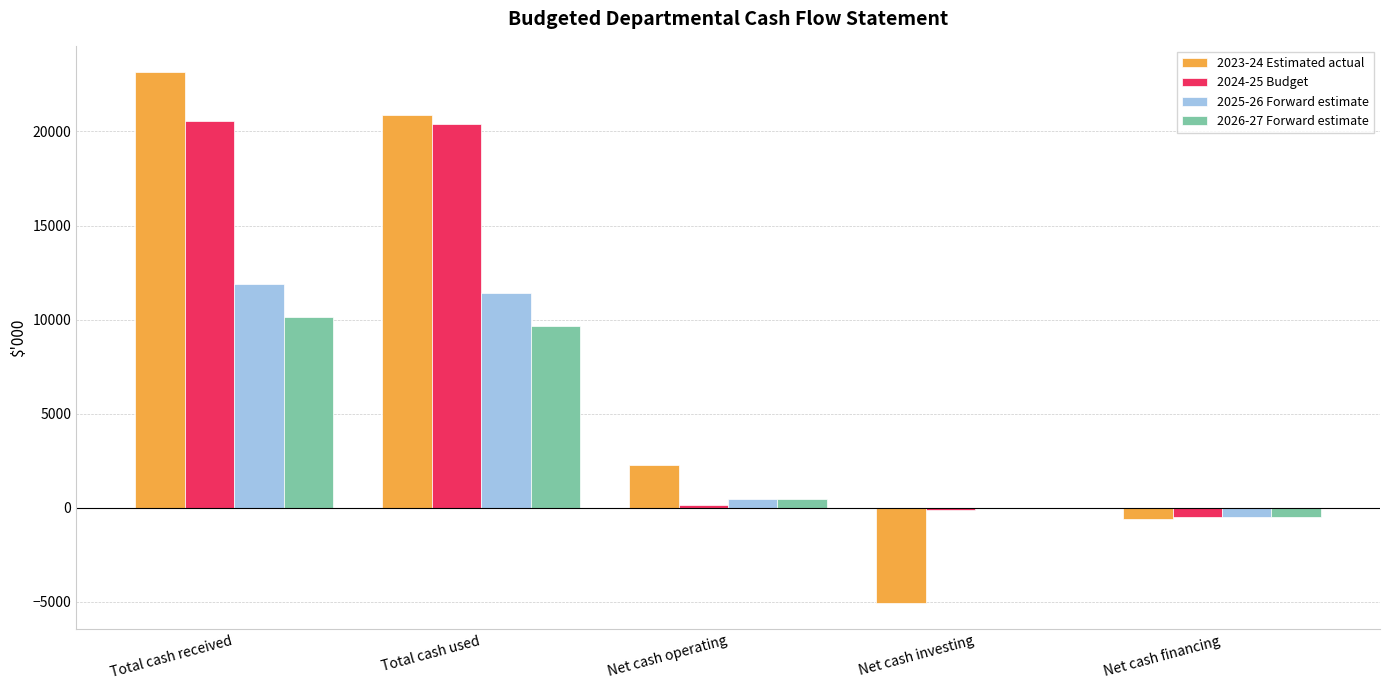

What are all the series names shown in the legend?

2023-24 Estimated actual, 2024-25 Budget, 2025-26 Forward estimate, 2026-27 Forward estimate